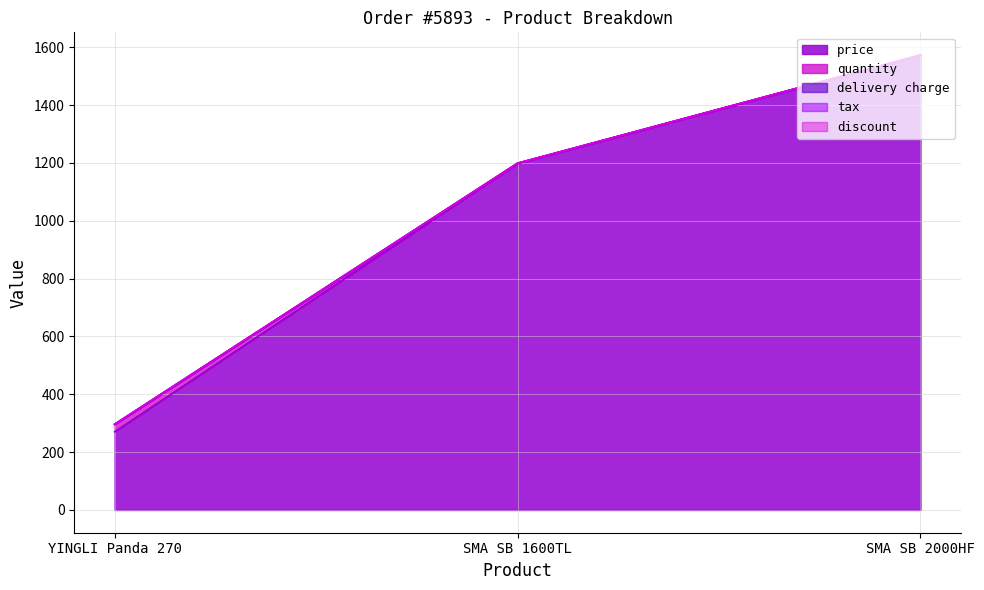

At which label does delivery charge reach its minimum?

YINGLI Panda 270